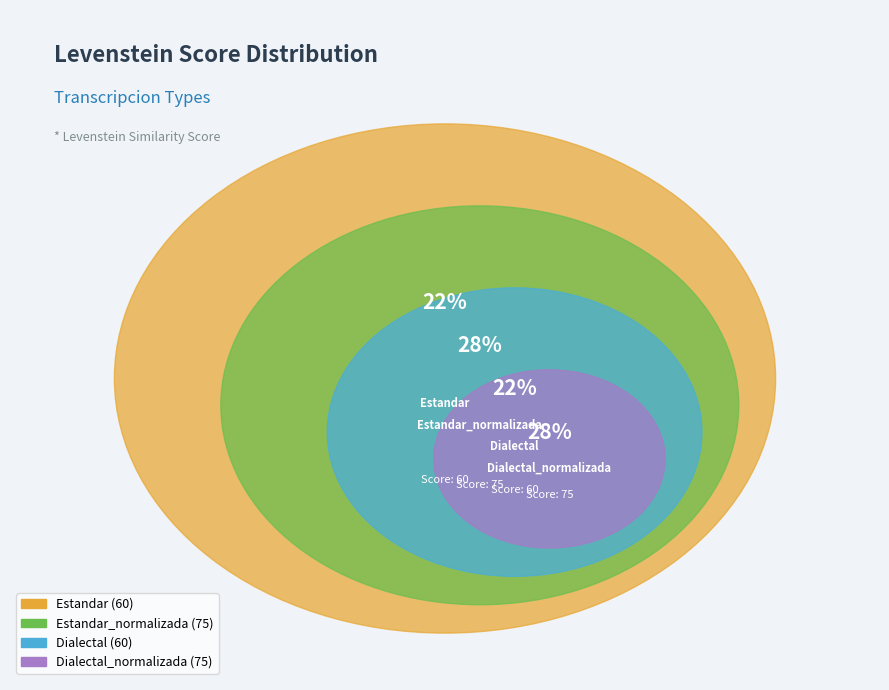

Rank the categories by value from highest to lowest.

Estandar_normalizada, Dialectal_normalizada, Estandar, Dialectal